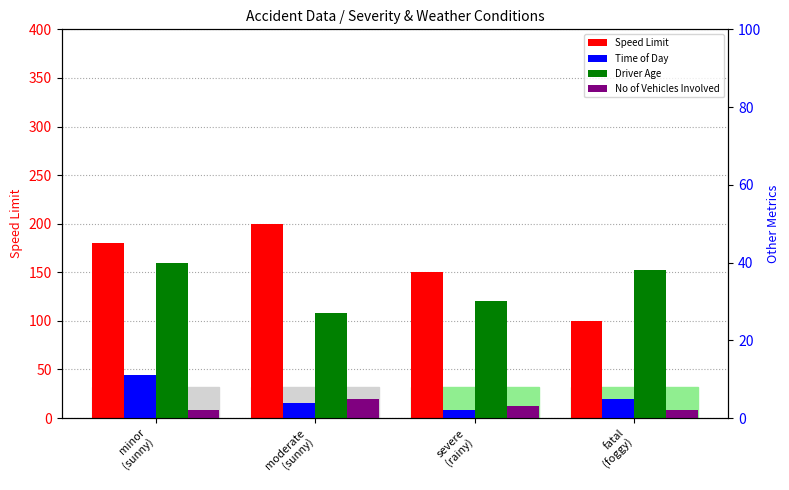

Which category has the lowest value across all series?

severe
(rainy)